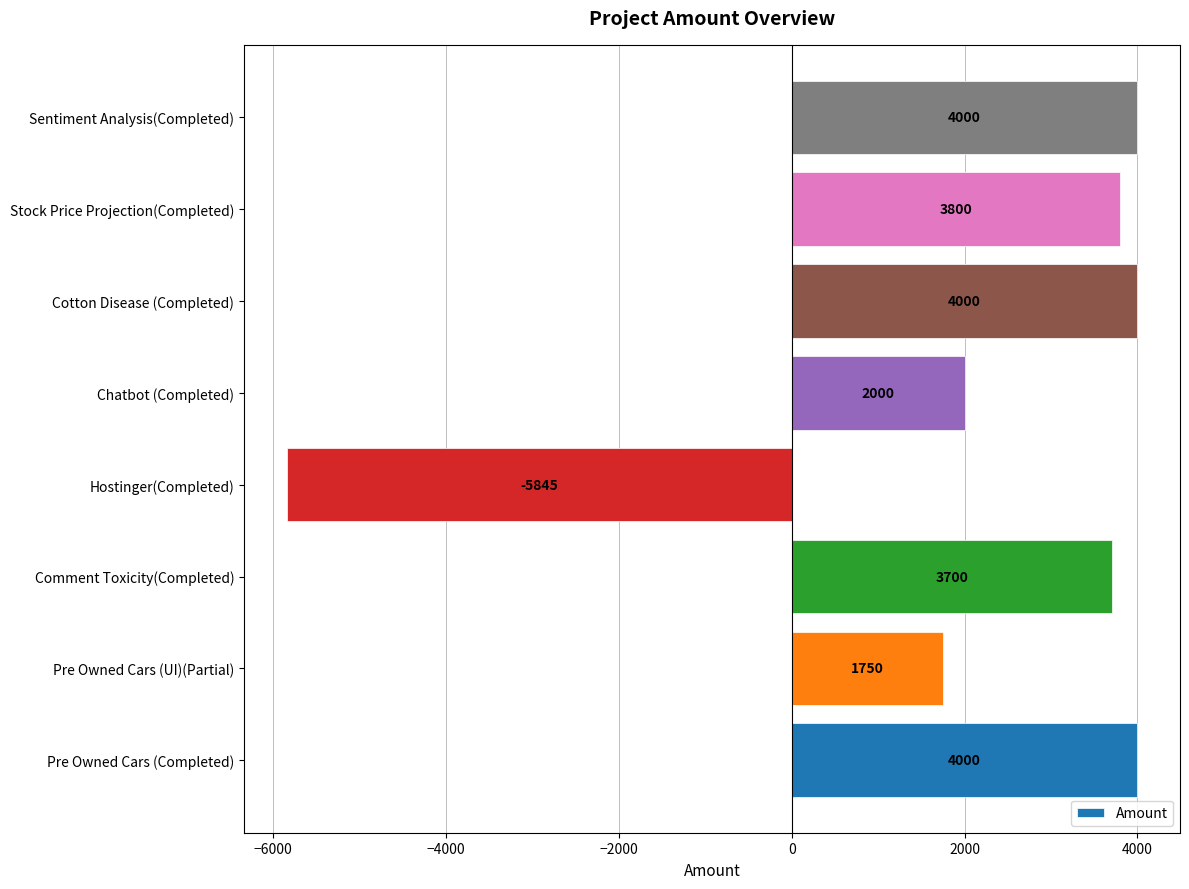

Does the chart contain any negative values?

Yes